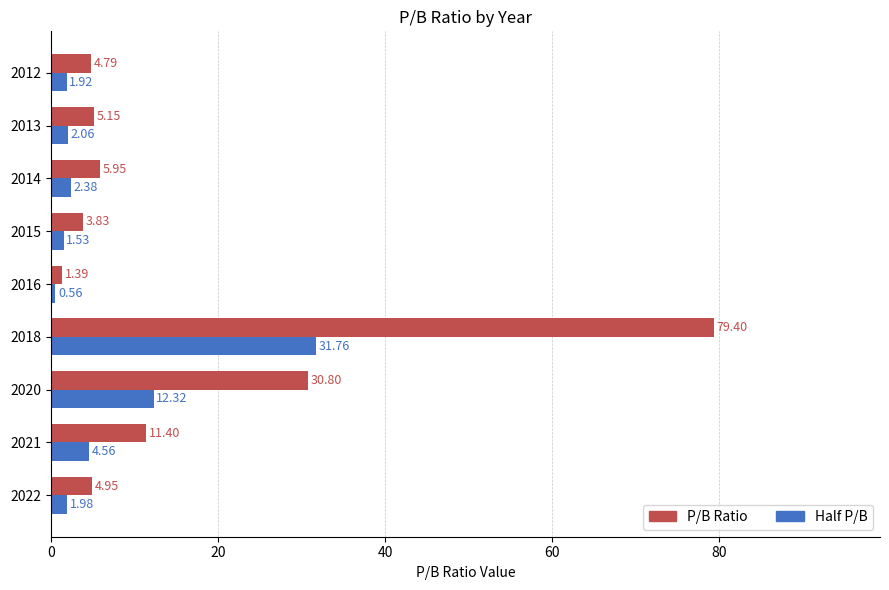

How many data points in P/B Ratio are above 5?

5